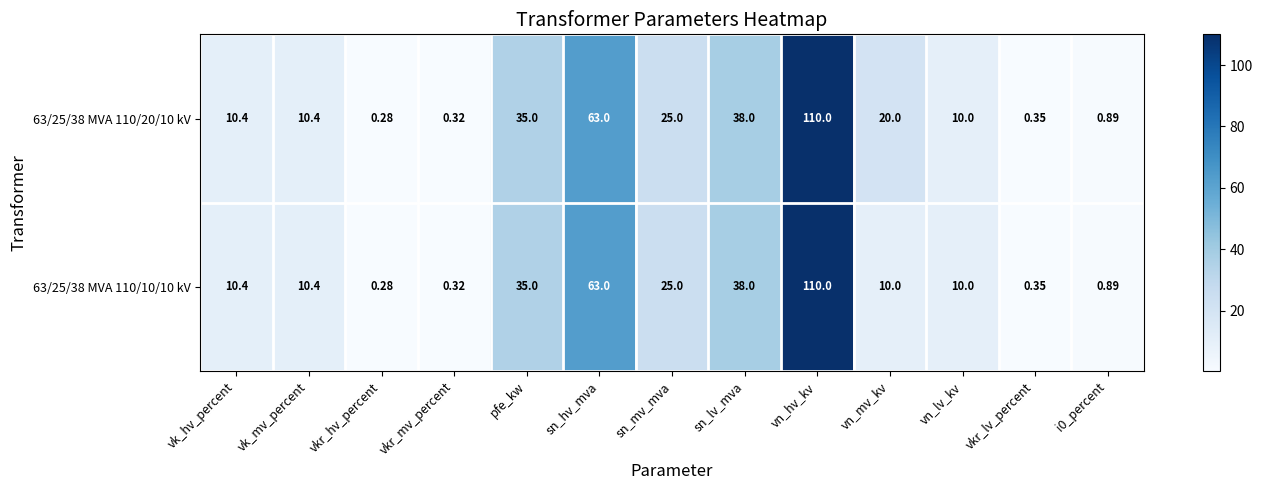

Which category has the lowest value across all series?

vkr_hv_percent